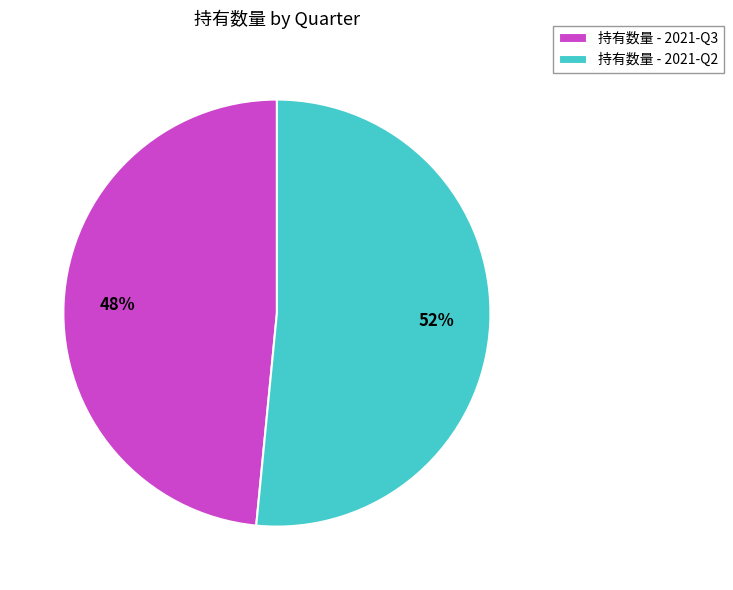

To the nearest percent, what is the average slice percentage?

50%